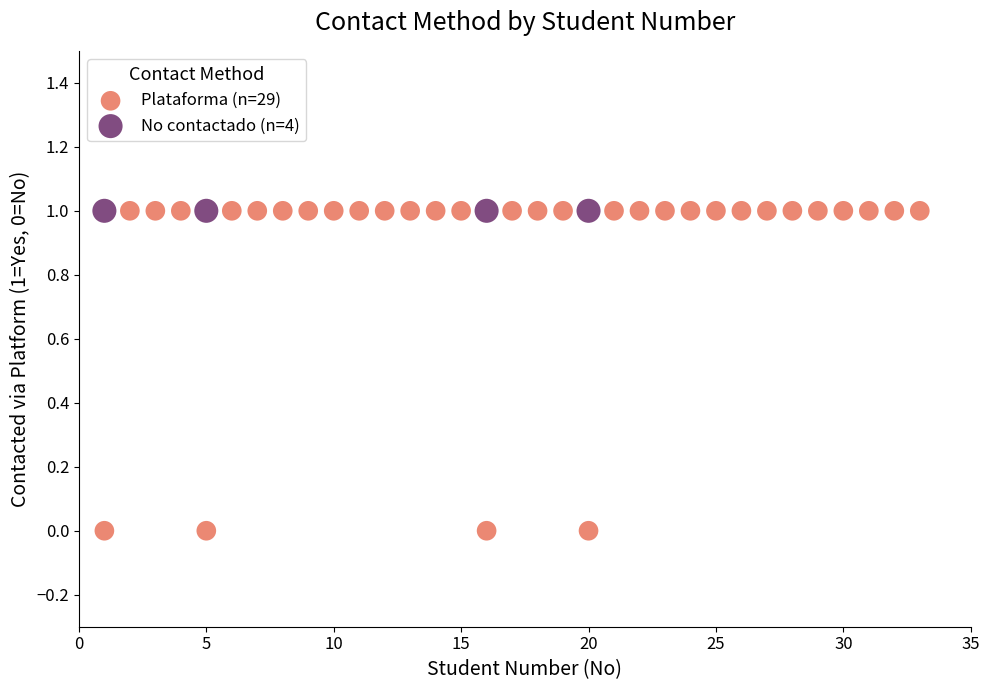

Which series contains the lowest Y value?

Plataforma (n=29)